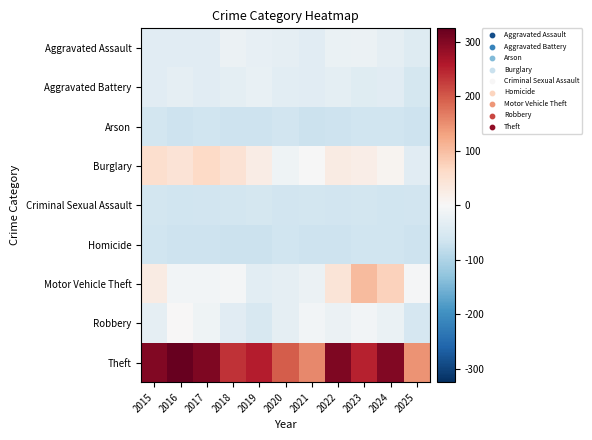

Reading left to right, transcribe all the data shown in this chart.

Aggravated Assault: 2015=-37.0	2016=-37.0	2017=-37.0	2018=-19.0	2019=-26.0	2020=-30.0	2021=-37.0	2022=-21.0	2023=-19.0	2024=-28.0	2025=-43.0
Aggravated Battery: 2015=-38.0	2016=-28.0	2017=-37.0	2018=-32.0	2019=-25.0	2020=-34.0	2021=-38.0	2022=-33.0	2023=-39.0	2024=-38.0	2025=-56.0
Arson: 2015=-60.0	2016=-68.0	2017=-64.0	2018=-67.0	2019=-68.0	2020=-63.0	2021=-69.0	2022=-67.0	2023=-64.0	2024=-65.0	2025=-68.0
Burglary: 2015=54.0	2016=44.0	2017=64.0	2018=48.0	2019=23.0	2020=-14.0	2021=-2.0	2022=26.0	2023=22.0	2024=8.0	2025=-37.0
Criminal Sexual Assault: 2015=-60.0	2016=-66.0	2017=-62.0	2018=-60.0	2019=-58.0	2020=-63.0	2021=-59.0	2022=-62.0	2023=-60.0	2024=-64.0	2025=-62.0
Homicide: 2015=-66.0	2016=-67.0	2017=-67.0	2018=-69.0	2019=-69.0	2020=-65.0	2021=-67.0	2022=-67.0	2023=-66.0	2024=-66.0	2025=-68.0
Motor Vehicle Theft: 2015=27.0	2016=-10.0	2017=-10.0	2018=-6.0	2019=-34.0	2020=-29.0	2021=-20.0	2022=41.0	2023=102.0	2024=74.0	2025=-5.0
Robbery: 2015=-28.0	2016=0.0	2017=-14.0	2018=-36.0	2019=-52.0	2020=-29.0	2021=-10.0	2022=-19.0	2023=-8.0	2024=-22.0	2025=-55.0
Theft: 2015=300.0	2016=325.0	2017=303.0	2018=236.0	2019=256.0	2020=197.0	2021=155.0	2022=303.0	2023=250.0	2024=300.0	2025=146.0